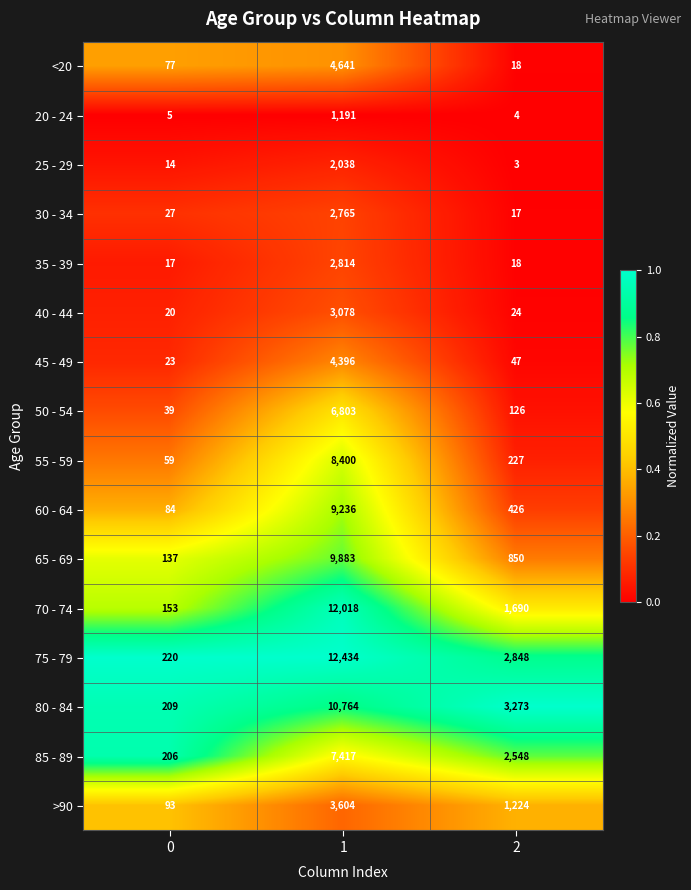

Which series has the widest spread of values?

75 - 79